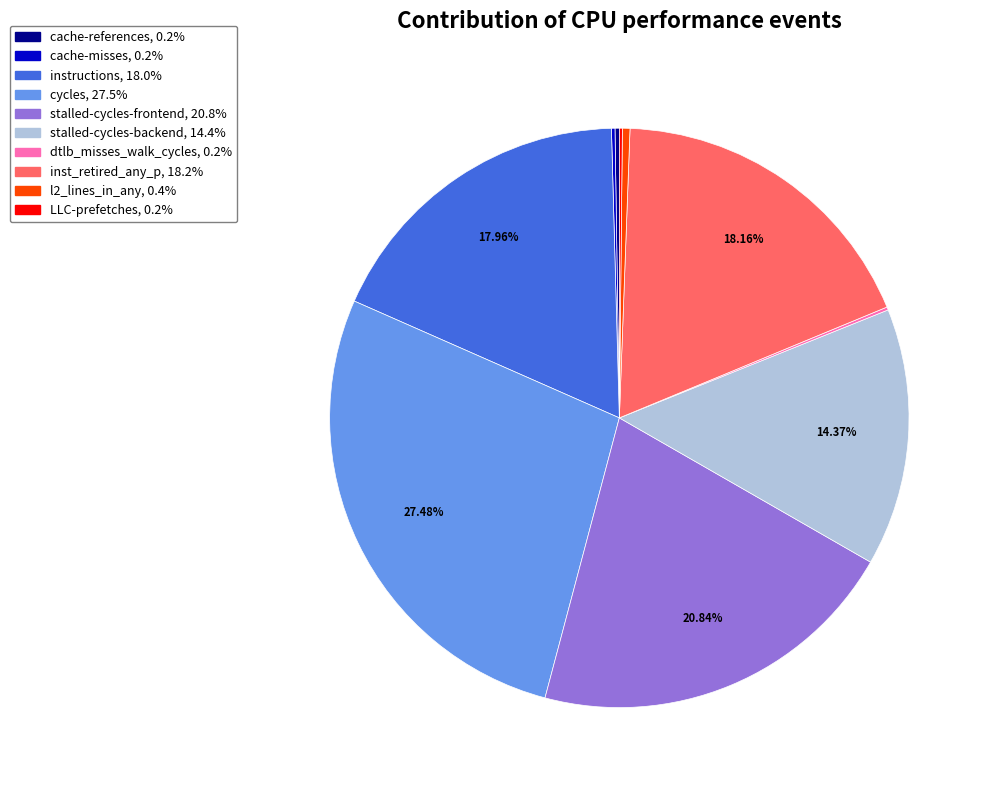

To the nearest percent, what is the difference between the cycles and inst_retired_any_p slice percentages?

9%